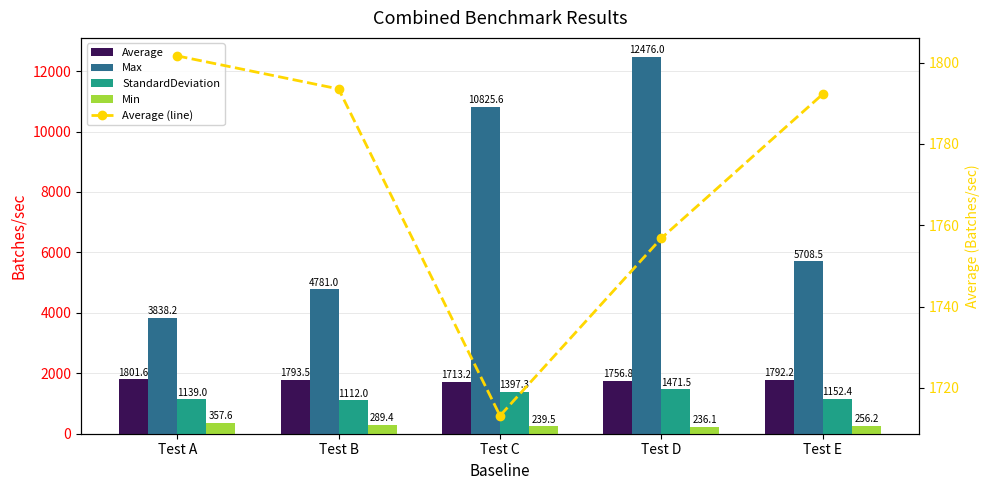

Between Test B and Test D, which series saw the biggest shift?

Max